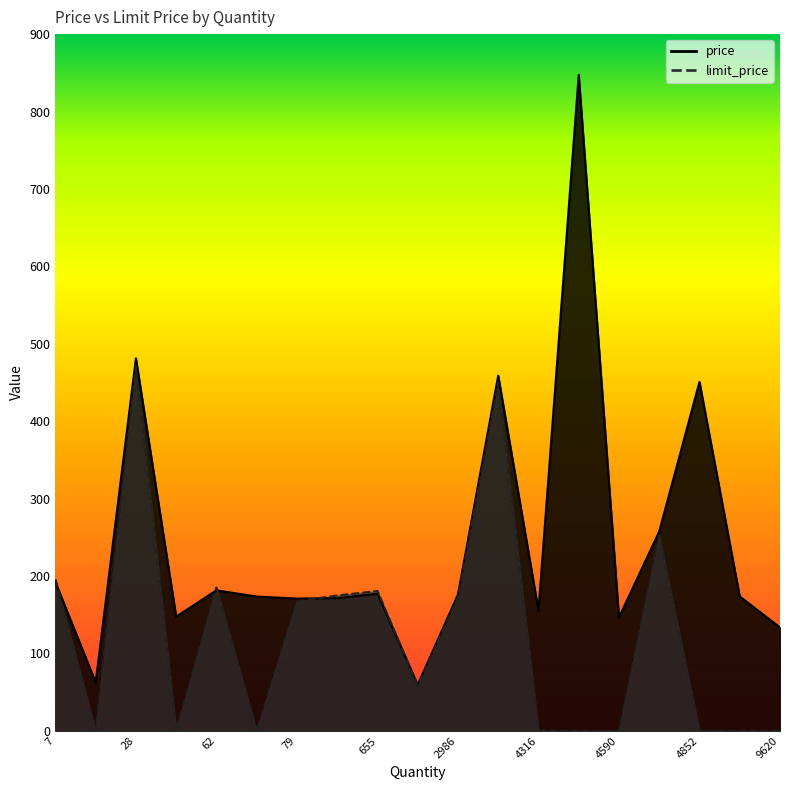

What is the total value across all series at 4630?

510.1